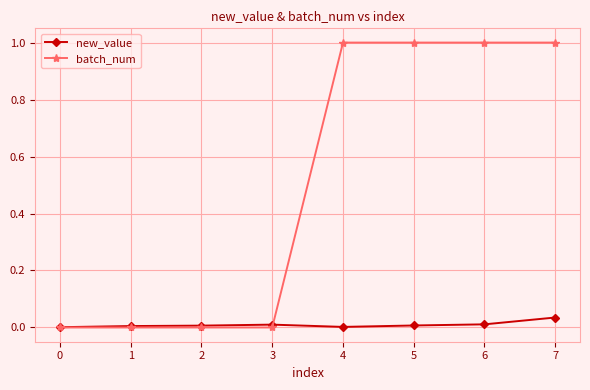

Which series has the largest range (max minus min)?

batch_num